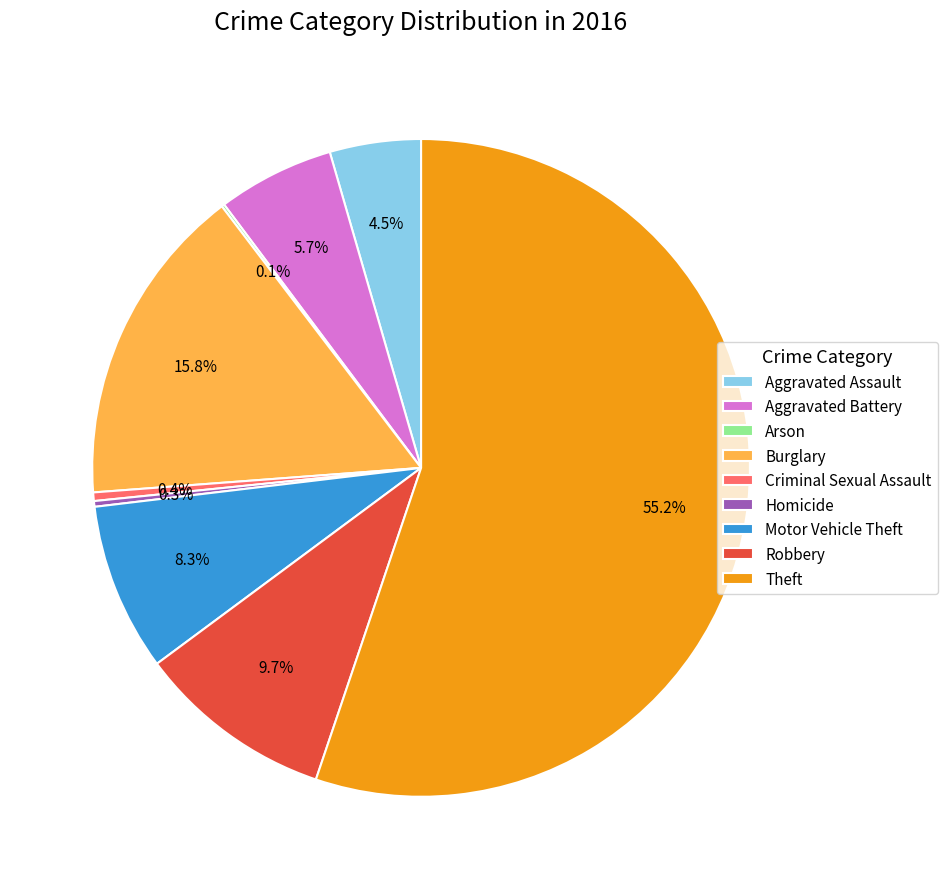

To the nearest percent, what is the combined percentage of Criminal Sexual Assault and Motor Vehicle Theft?

9%